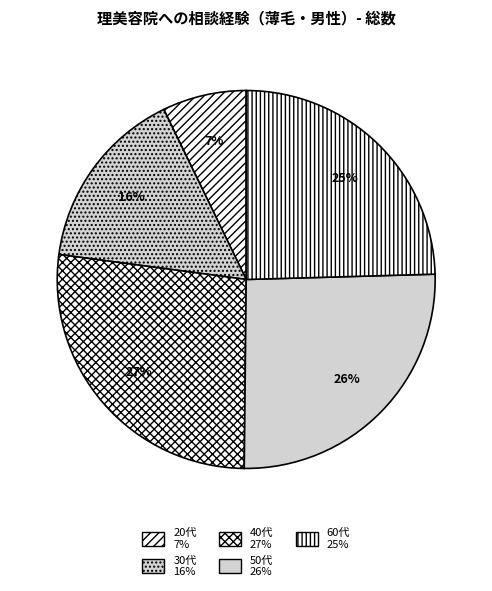

Is the sum of 20代 and 60代 greater than half?

No